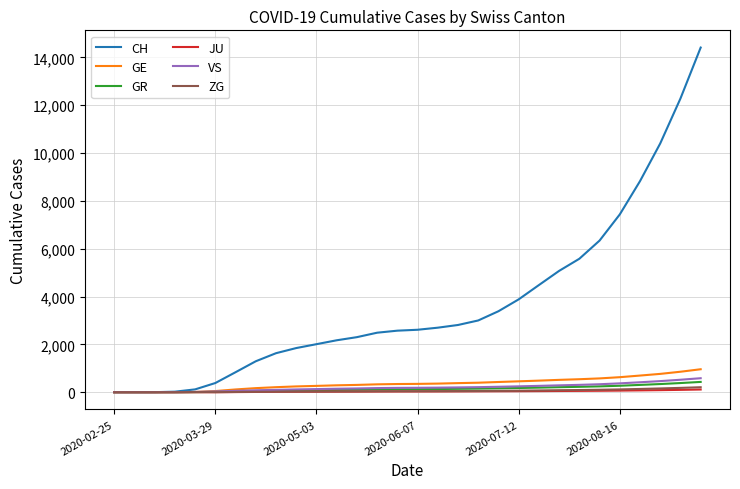

Which series has the largest range (max minus min)?

CH